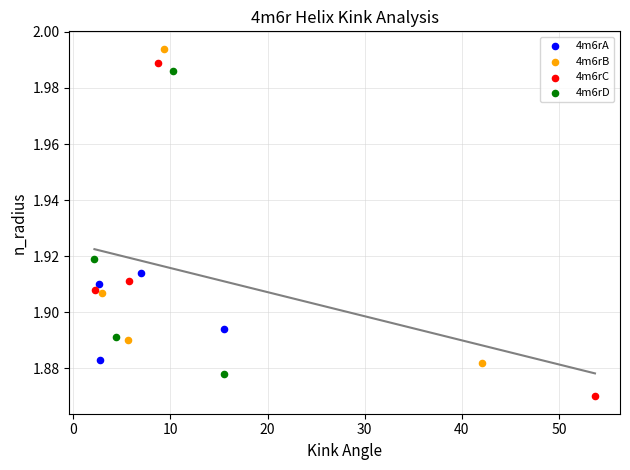

Which series contains the lowest Y value?

4m6rC